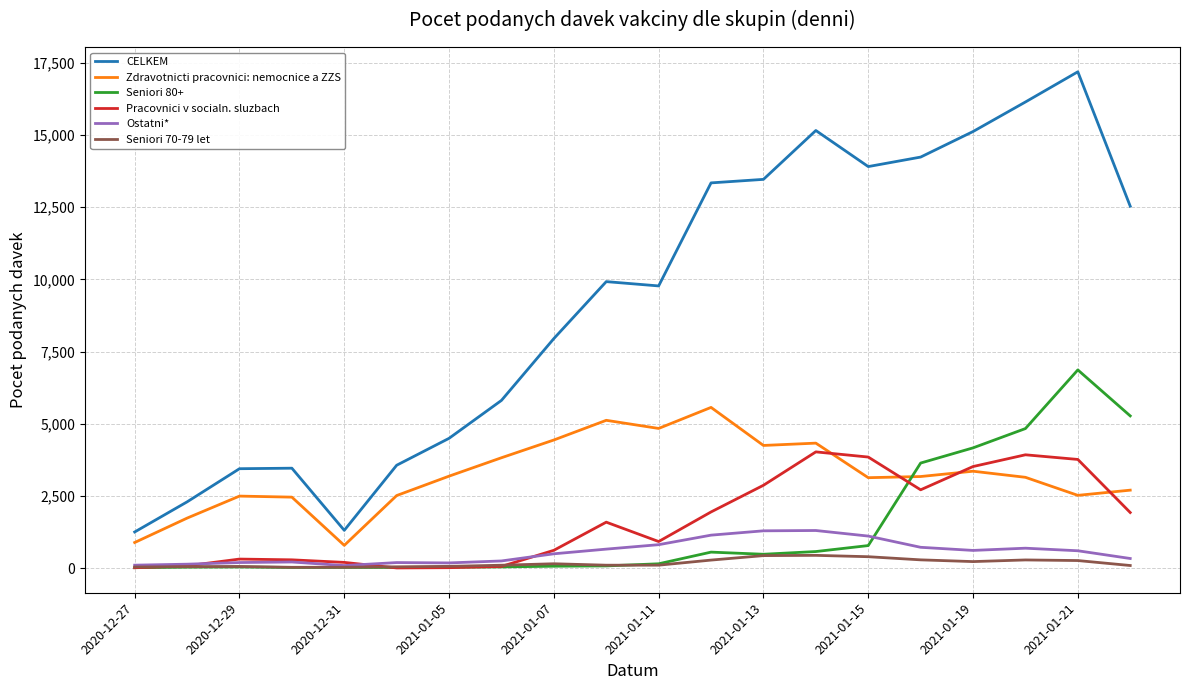

List the series in order of their peak value, lowest first.

Seniori 70-79 let, Ostatni*, Pracovnici v socialn. sluzbach, Zdravotnicti pracovnici: nemocnice a ZZS, Seniori 80+, CELKEM